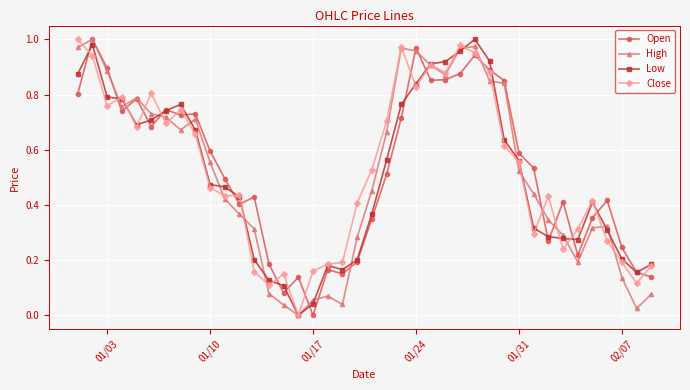

True or false: Open has more than 2 points higher than both neighbors.

True